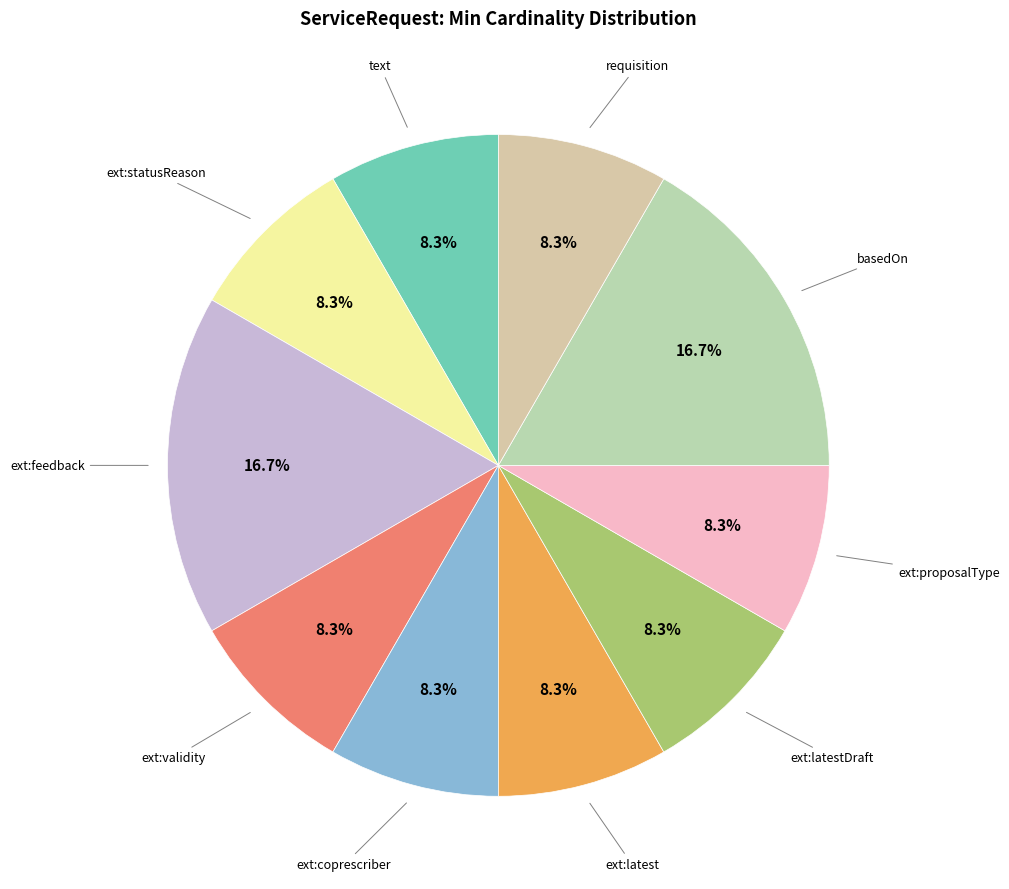

Is there any slice that represents more than half of the pie?

No